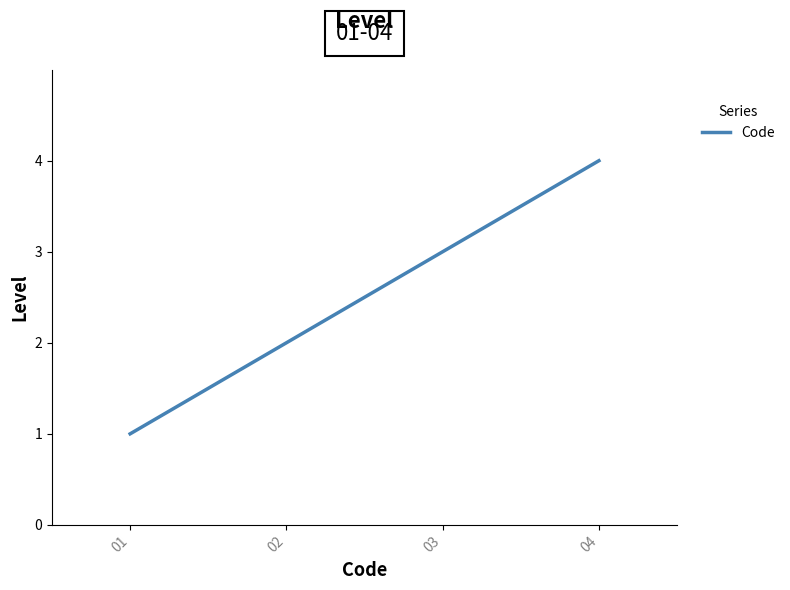

Reading left to right, transcribe all the data shown in this chart.

01=1	02=2	03=3	04=4